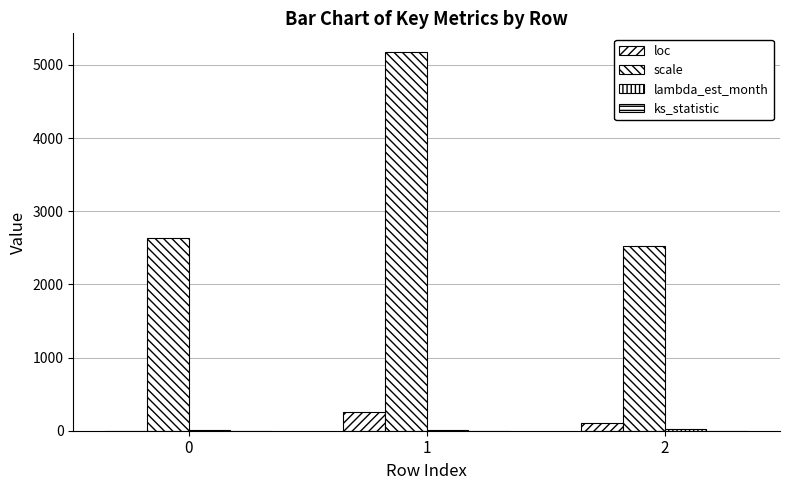

Are the bars horizontal?

No